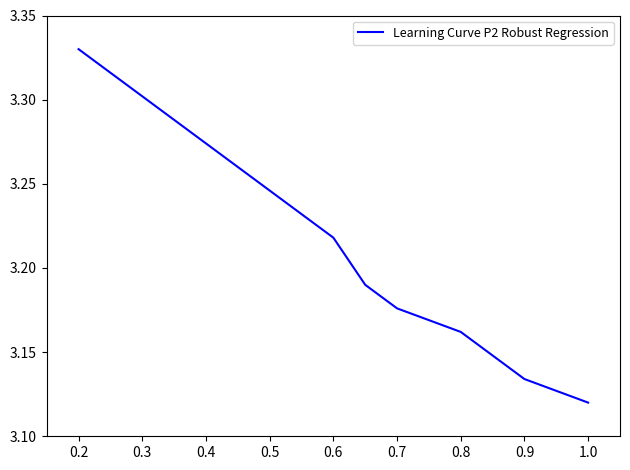

How many lines are shown in the chart?

1